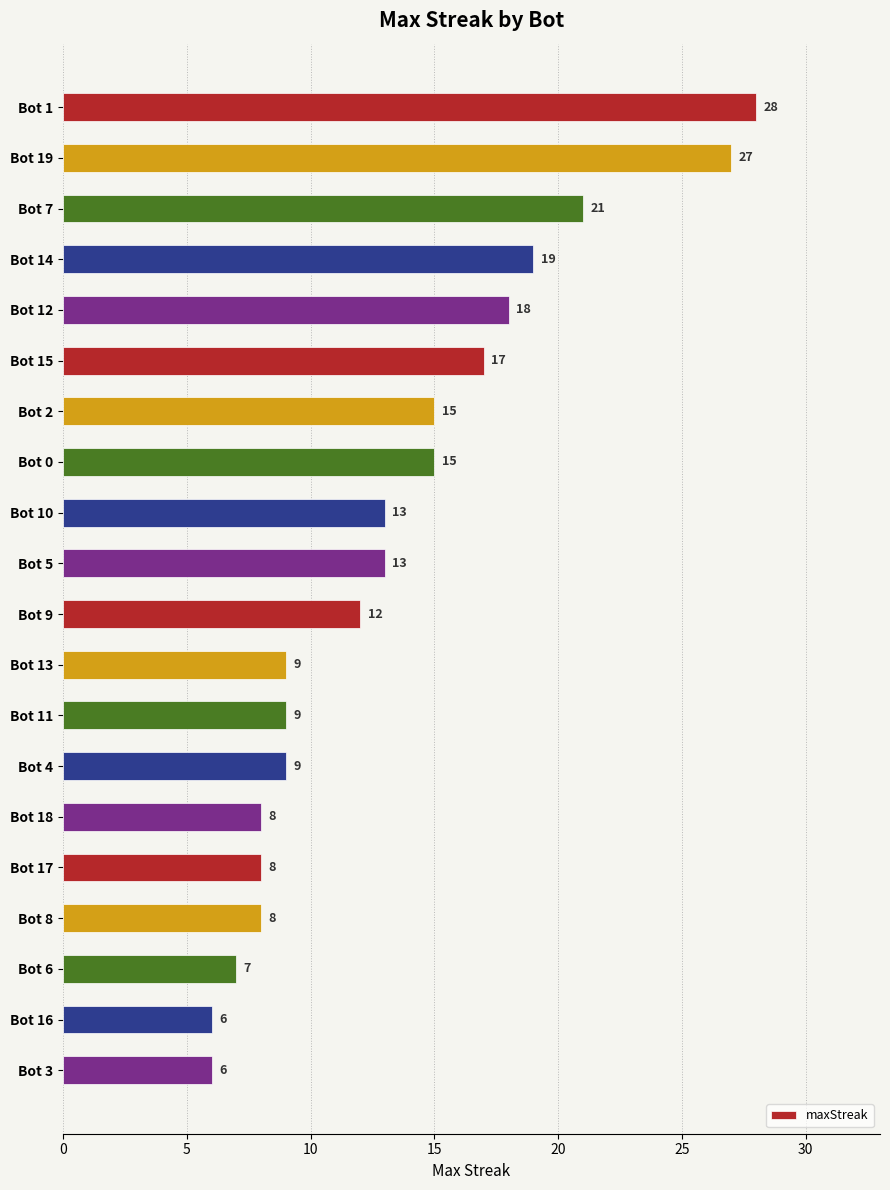

Reading top to bottom, what are all the values shown in this chart?

Bot 1=28	Bot 19=27	Bot 7=21	Bot 14=19	Bot 12=18	Bot 15=17	Bot 2=15	Bot 0=15	Bot 10=13	Bot 5=13	Bot 9=12	Bot 13=9	Bot 11=9	Bot 4=9	Bot 18=8	Bot 17=8	Bot 8=8	Bot 6=7	Bot 16=6	Bot 3=6